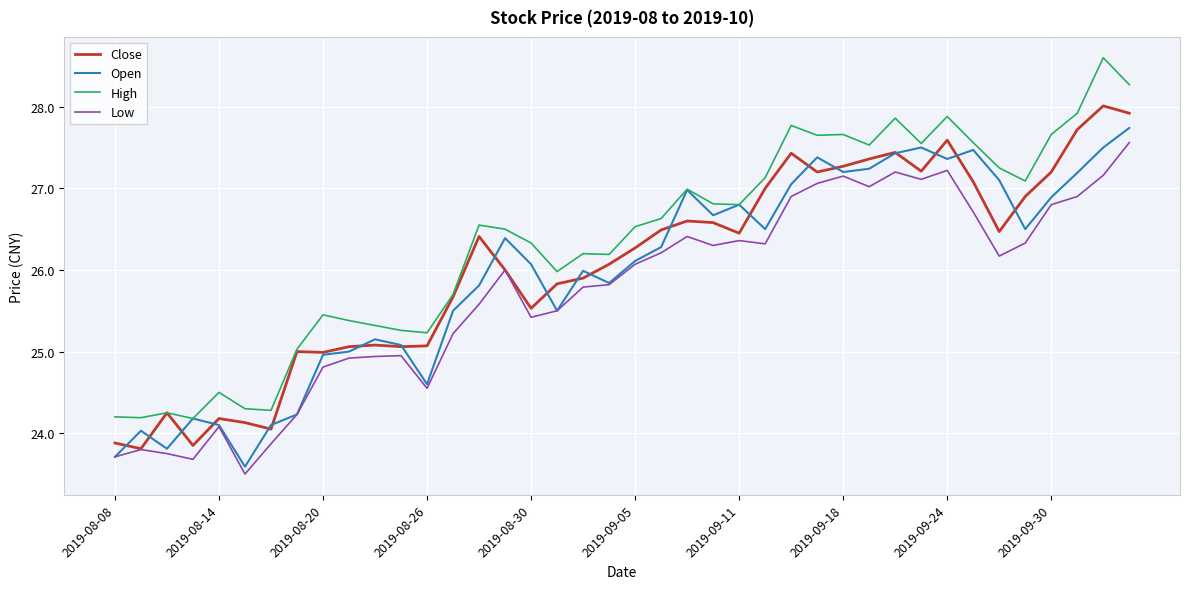

Rank the series by their maximum value, from highest to lowest.

High, Close, Open, Low